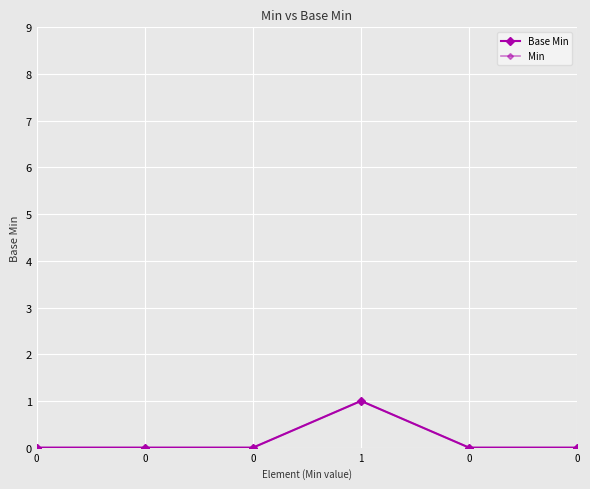

Is this an area chart (filled region under the line)?

No